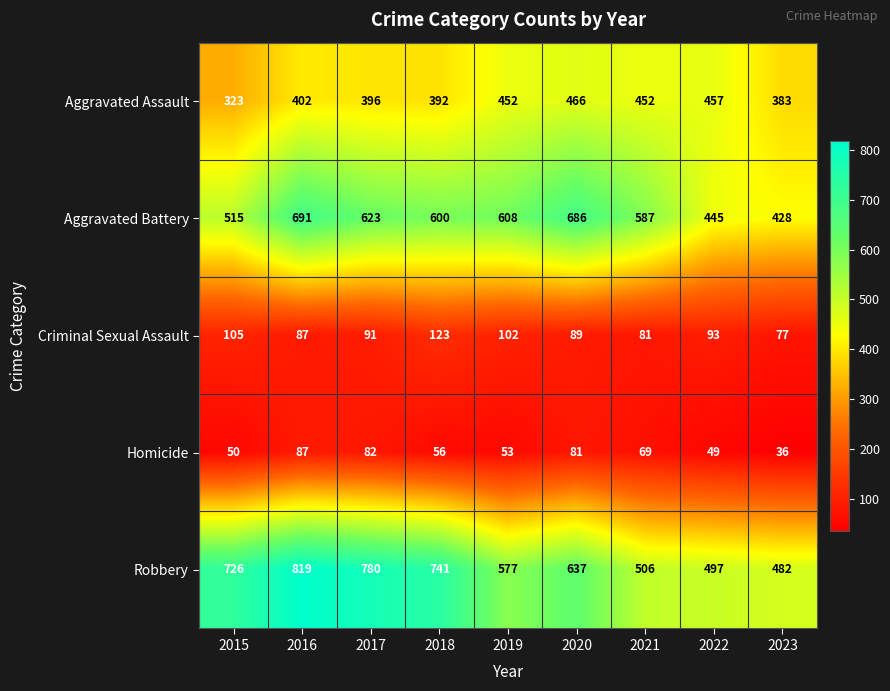

What is the approximate value of Robbery at 2015?

726